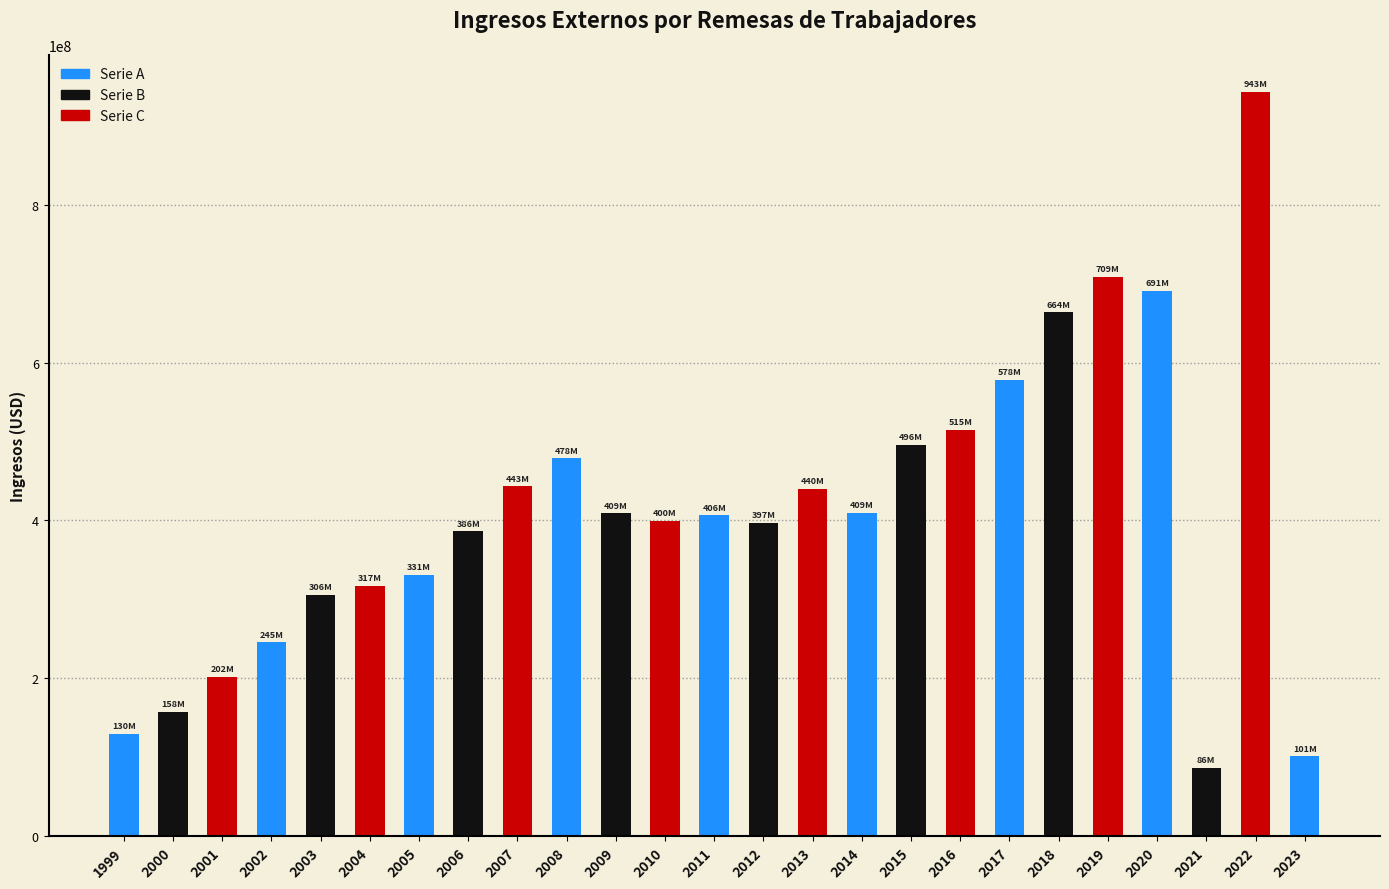

What is the value of the 21st bar from the left?

708653199